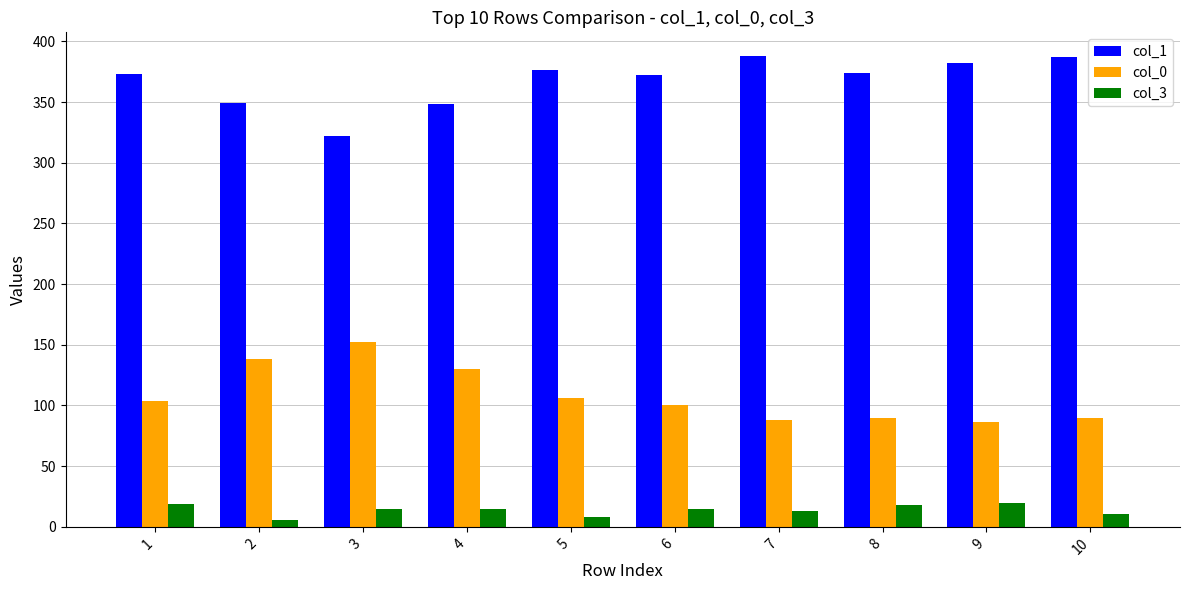

Is the value of col_1 at 7 greater than the value of col_3 at 4?

Yes